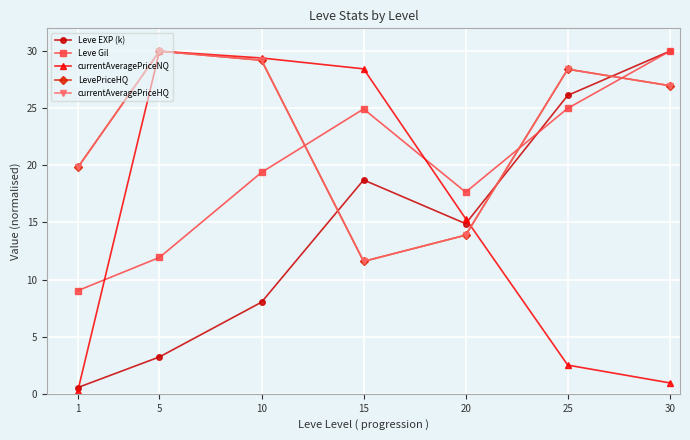

At which label is currentAveragePriceHQ closest to 20?

1